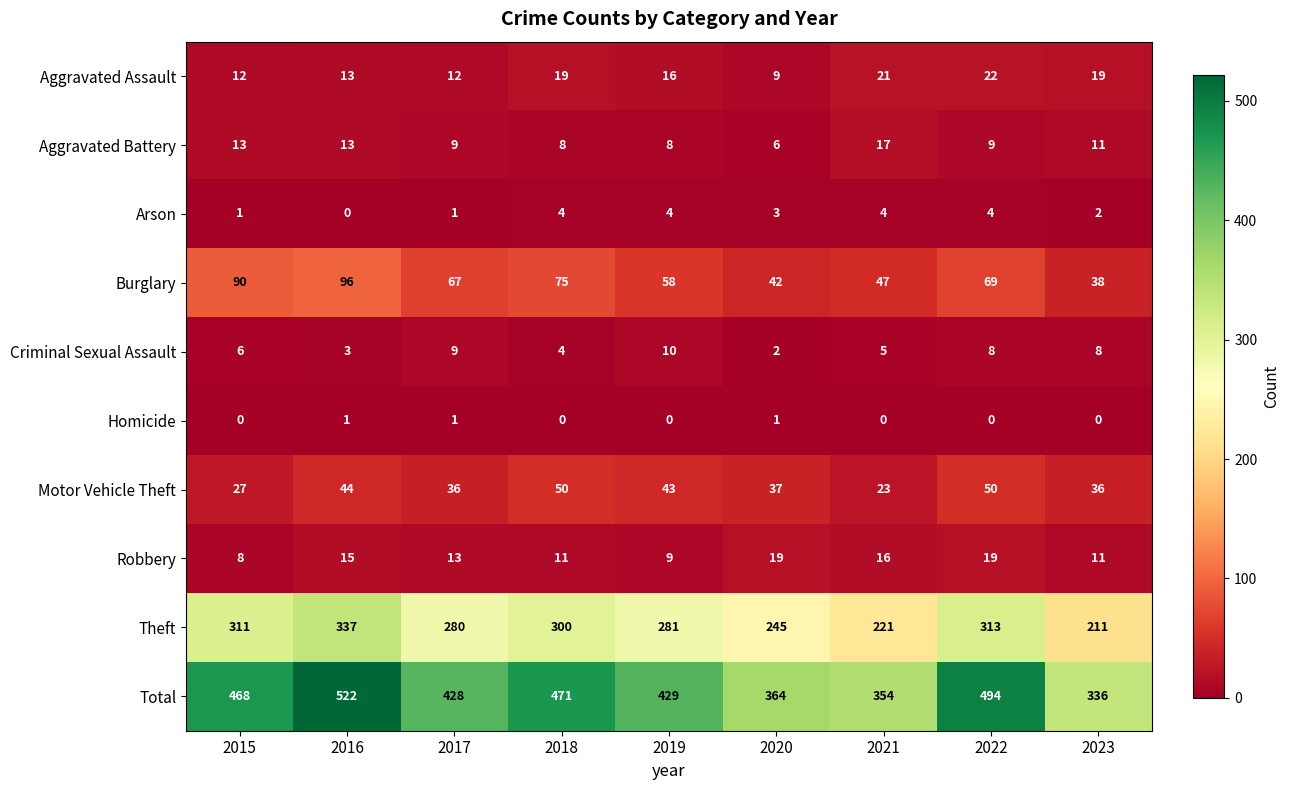

Rank the series by their maximum value, from lowest to highest.

Homicide, Arson, Criminal Sexual Assault, Aggravated Battery, Robbery, Aggravated Assault, Motor Vehicle Theft, Burglary, Theft, Total